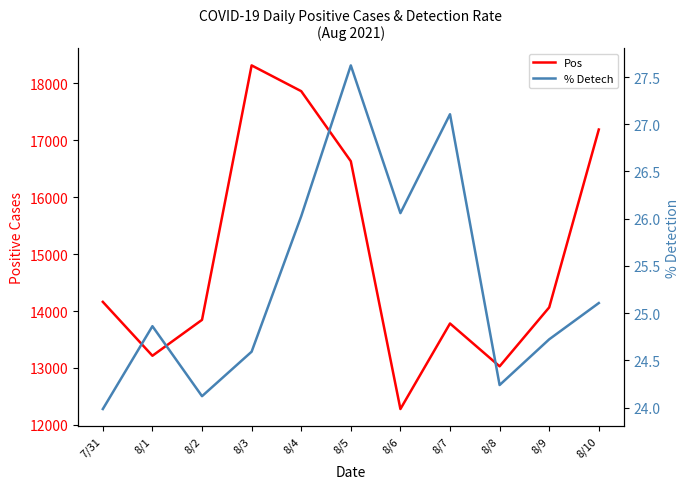

Rank the series by their average value, from lowest to highest.

% Detech, Pos